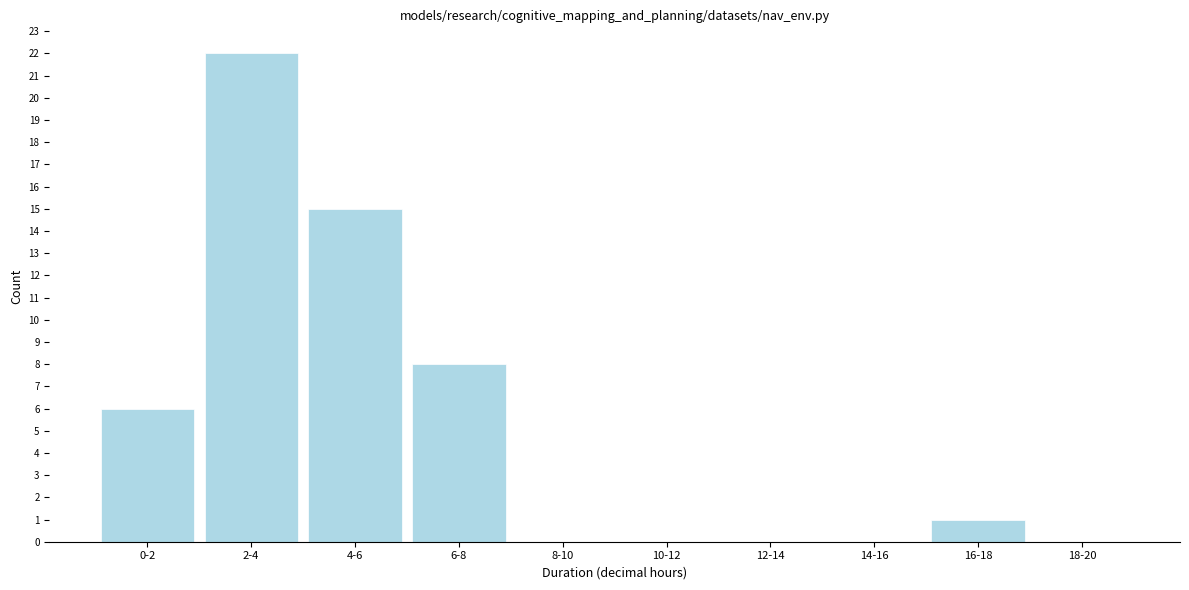

Reading left to right, extract all data points from this chart.

0-2=6	2-4=22	4-6=15	6-8=8	8-10=0	10-12=0	12-14=0	14-16=0	16-18=1	18-20=0